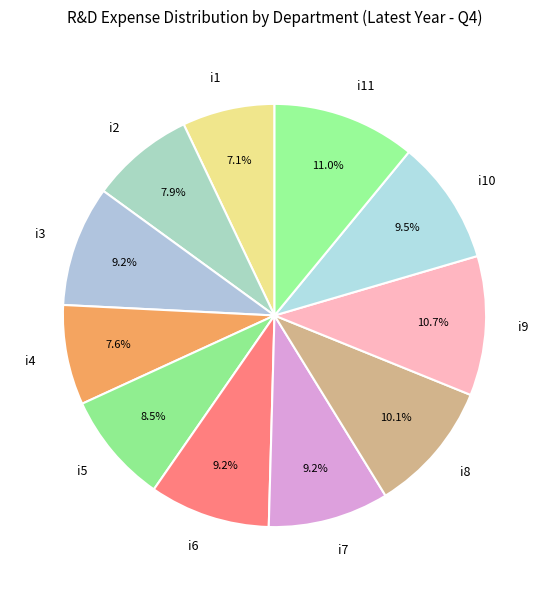

Which category has the smallest portion of the pie?

i1